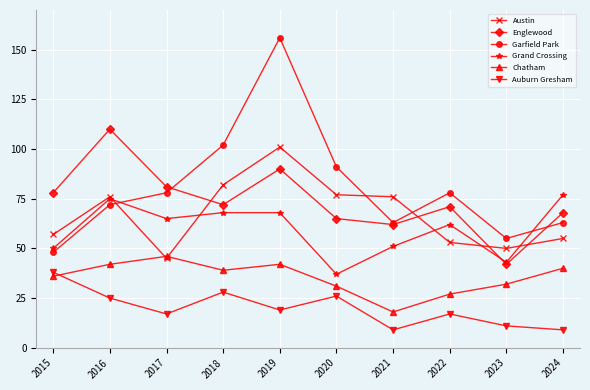

What is the difference between the maximum and minimum values in the Auburn Gresham series?

29